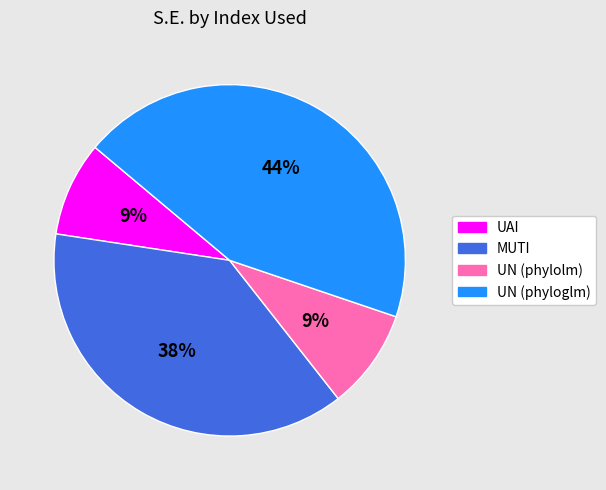

To the nearest percent, what portion does UN (phyloglm) represent?

44%